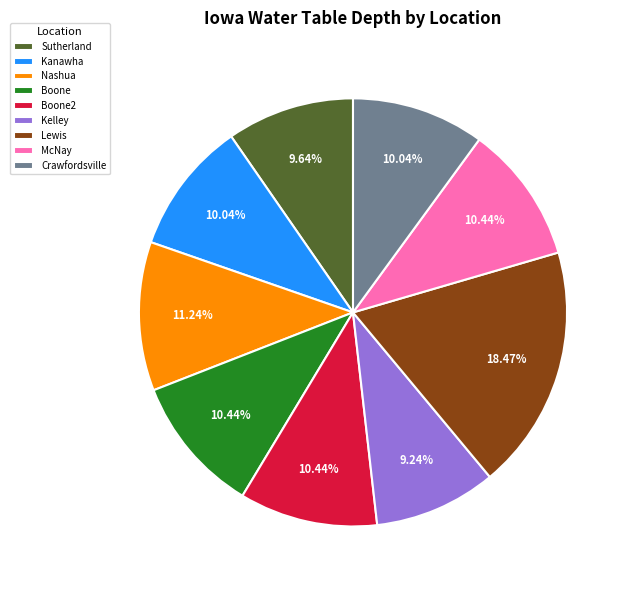

To the nearest percent, what is the average slice percentage?

11%